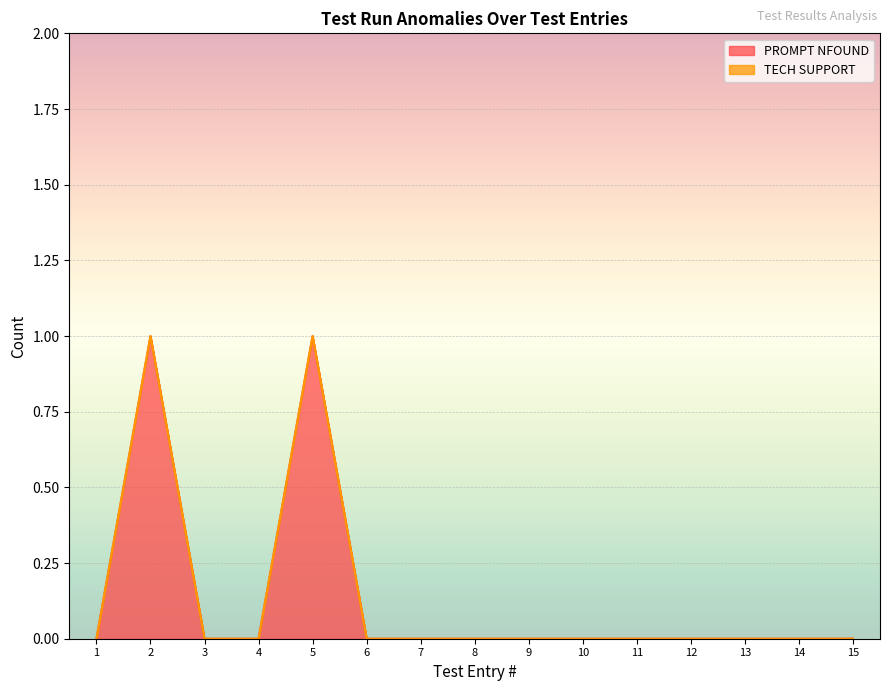

Does the chart display data point markers on the line(s)?

No